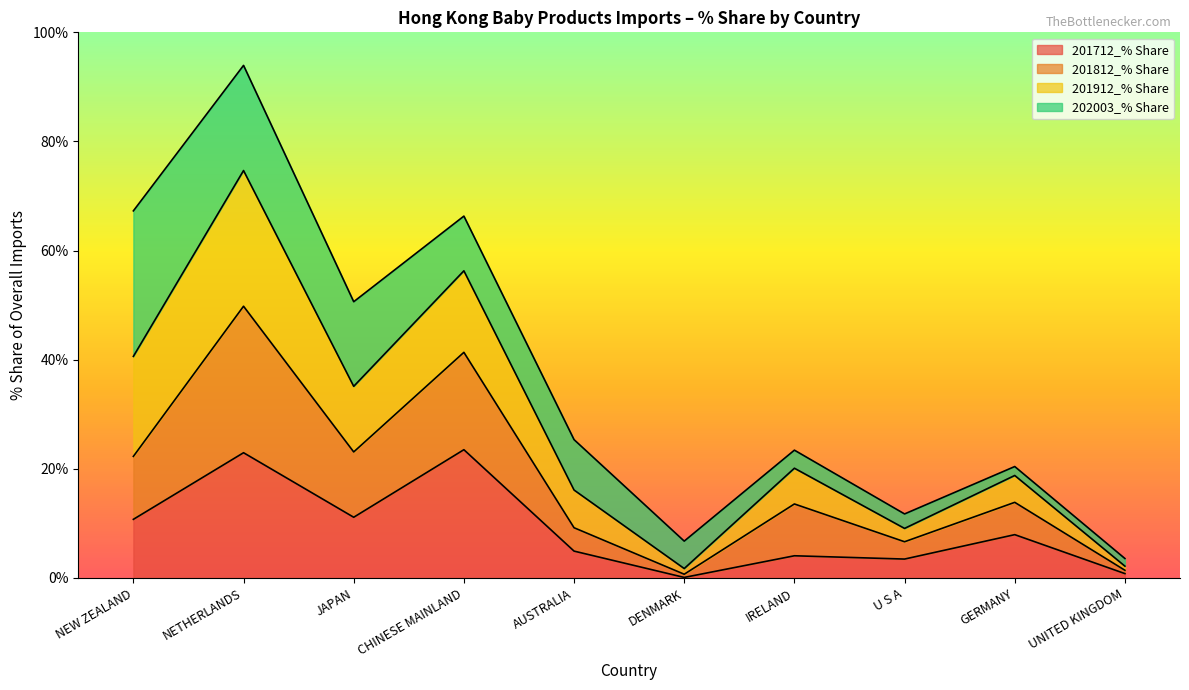

What position from the left is AUSTRALIA?

5